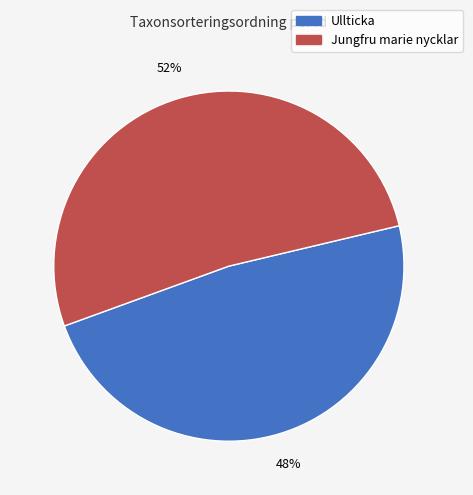

Is there any slice that represents more than half of the pie?

Yes